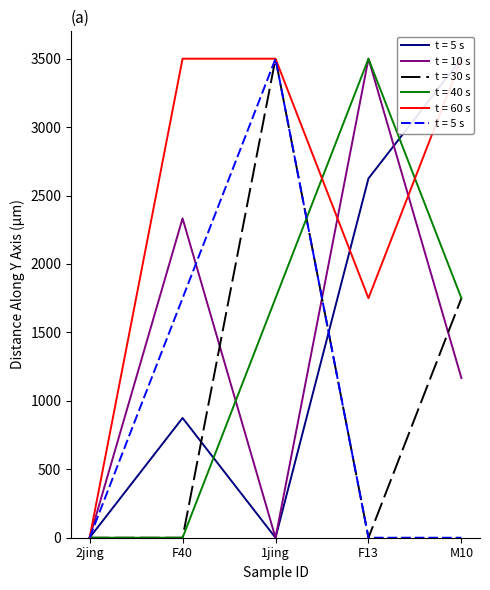

At which label does CI01180000_2513727_2514082.B reach its minimum?

2jing